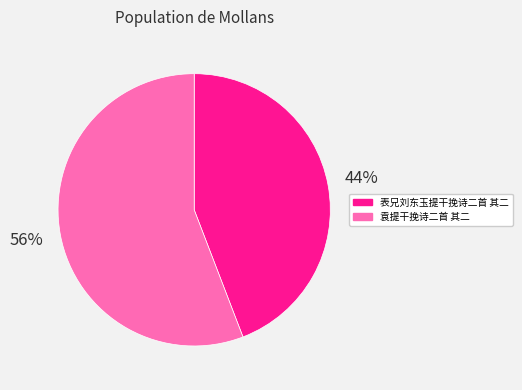

What percentage is the 袁提干挽诗二首 其二 slice, to the nearest percent?

56%